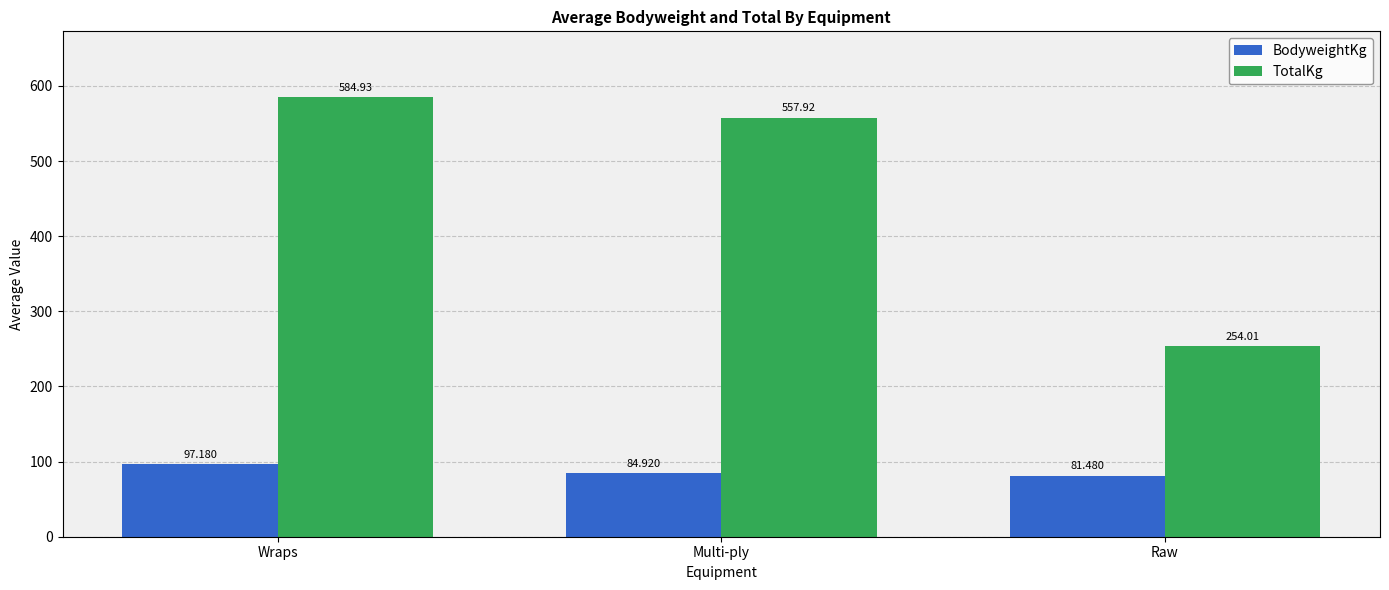

The TotalKg series shows 883.3 at Multi-ply. True or false?

False